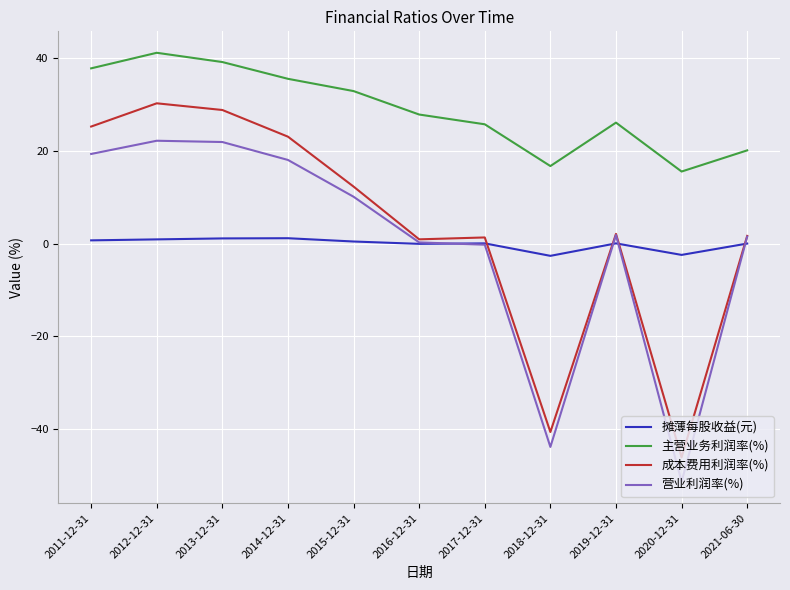

What position from the left is 2019-12-31?

9